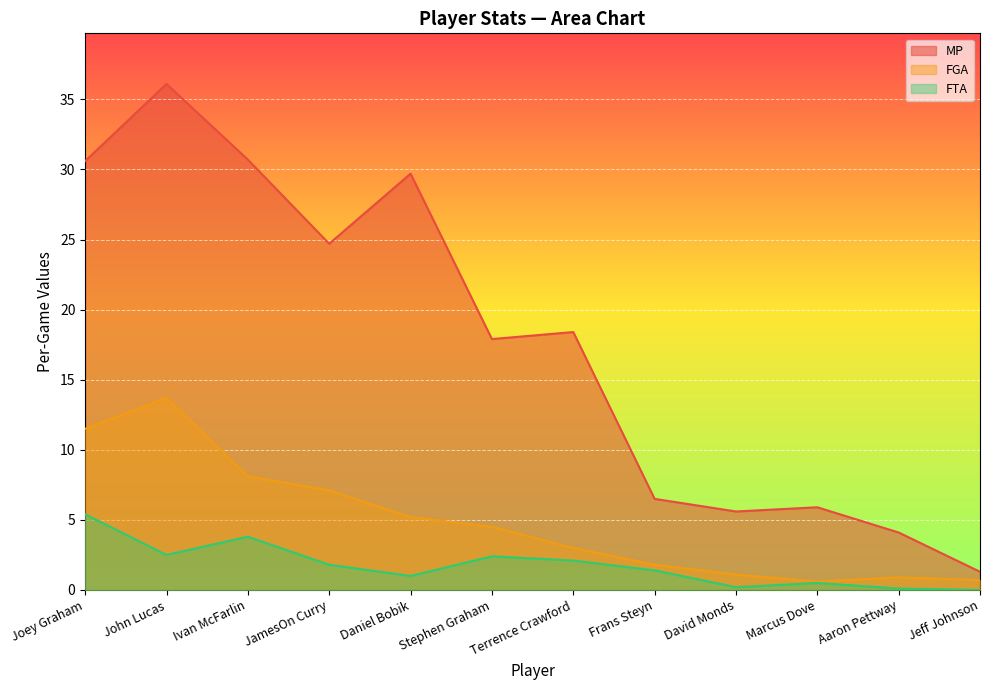

What are all the series names shown in the legend?

MP, FGA, FTA